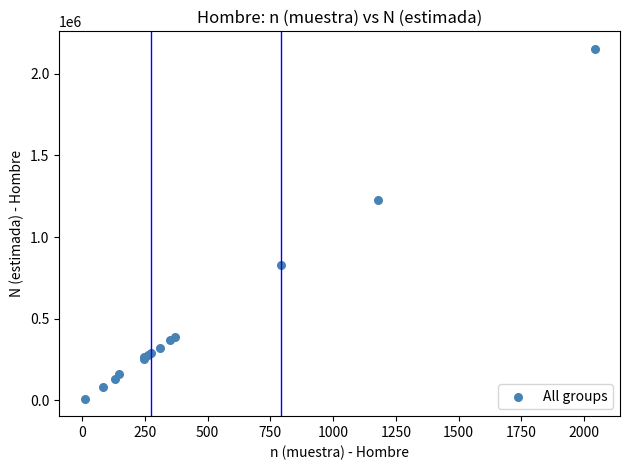

What Y value in the scatter plot is closest to 1081846?

1229379